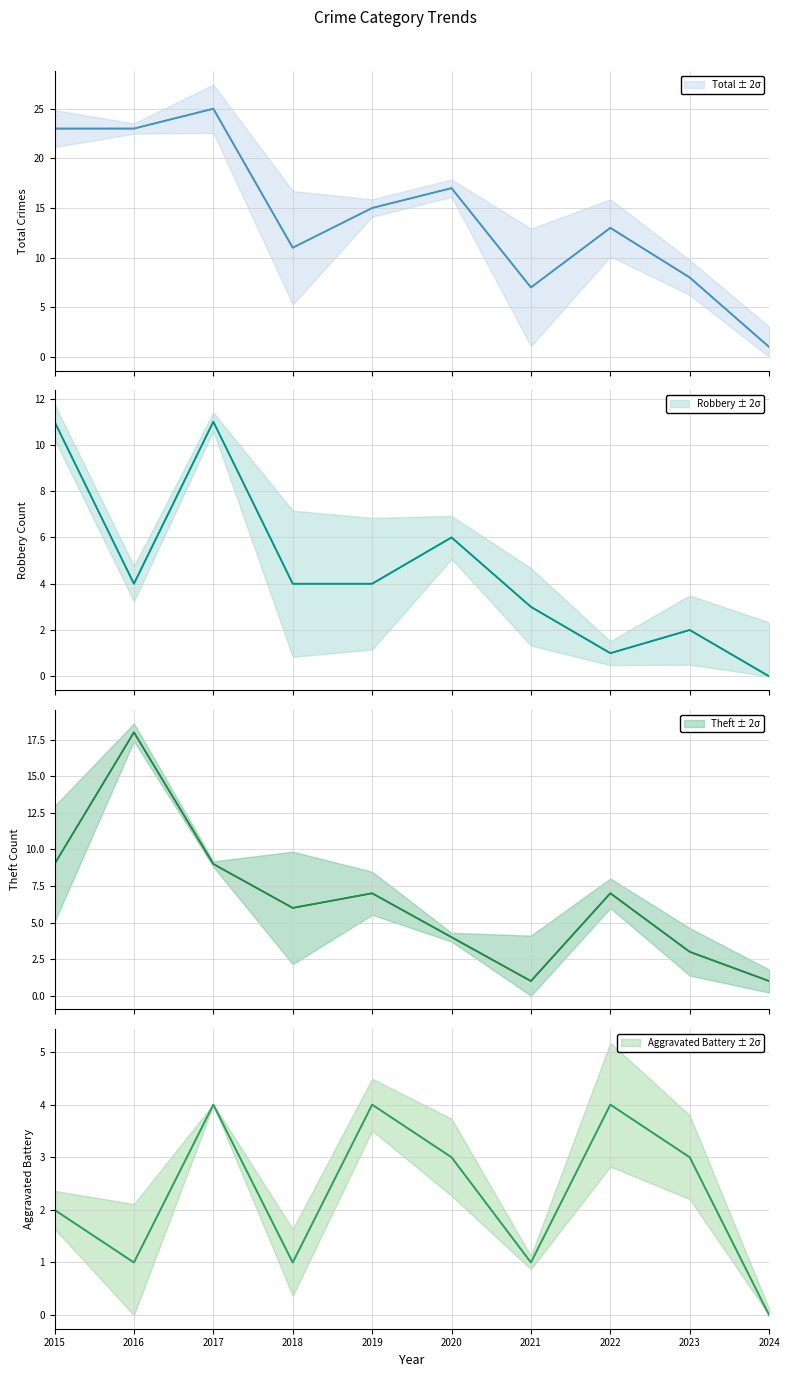

At which label does Robbery first exceed 4?

2015